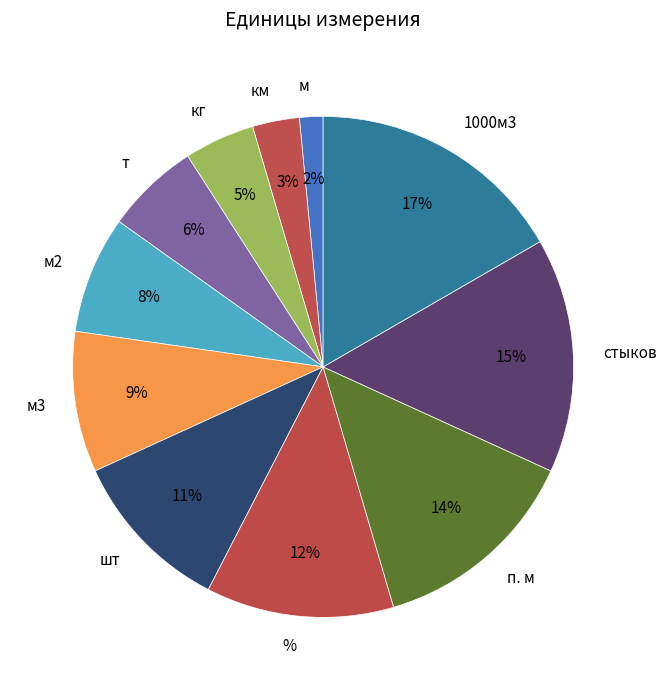

Approximately how many times larger is the value at м compared to 1000м3?

0.1